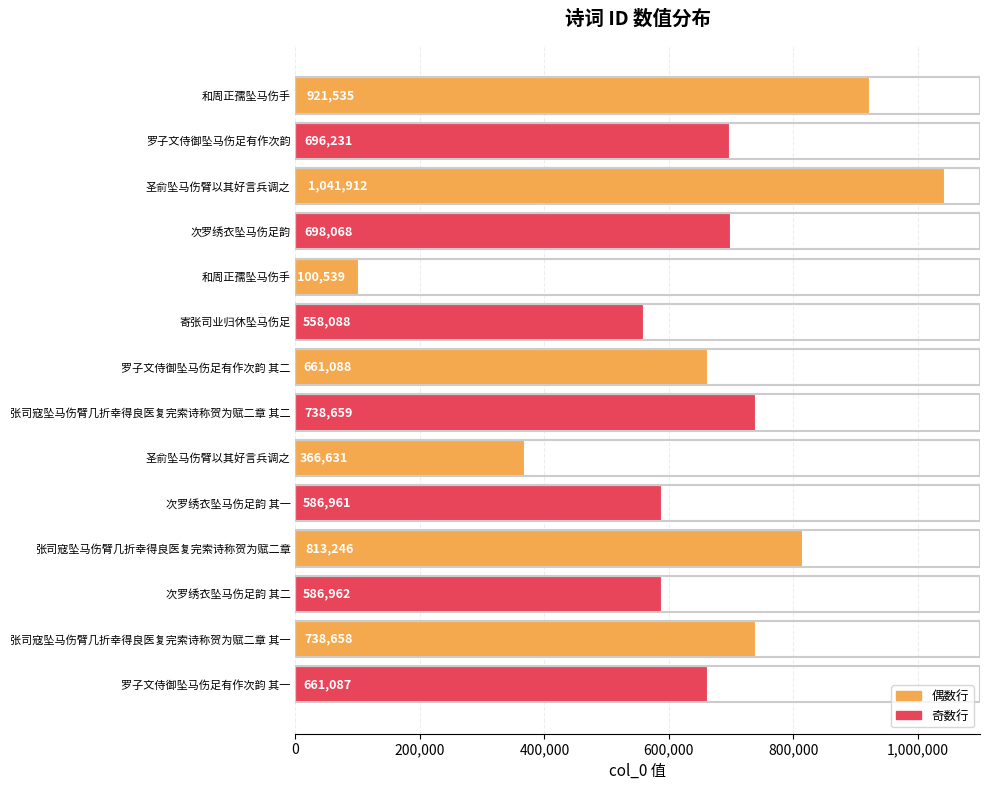

Count the number of categories in the chart.

14